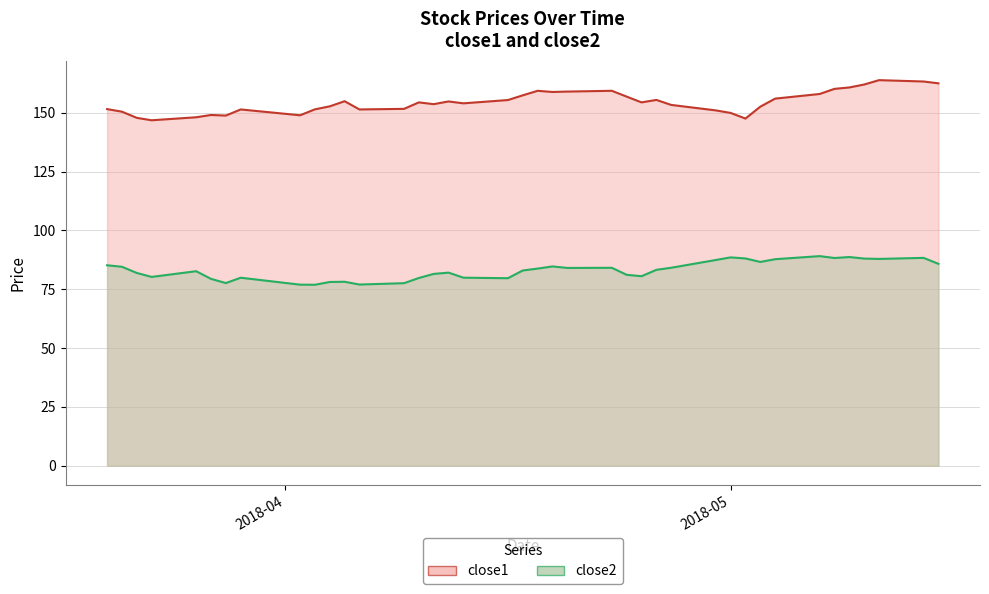

What is the value of the close2 point at the 29th from the left?

87.4